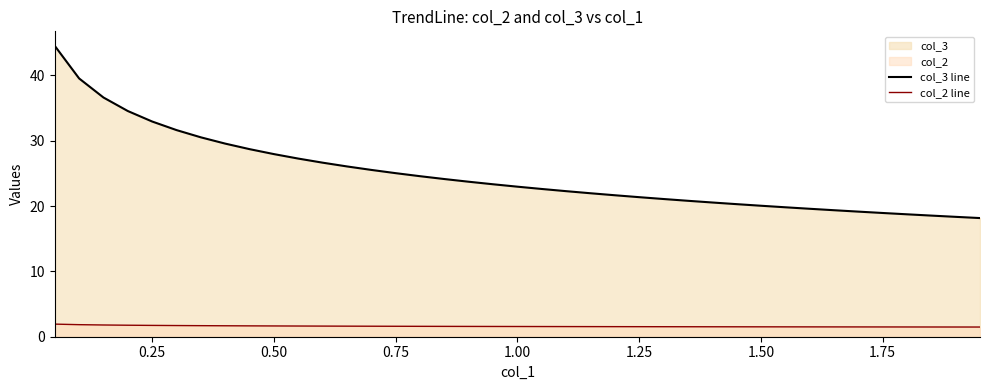

List the series in order of their peak value, highest first.

col_3 line, col_2 line